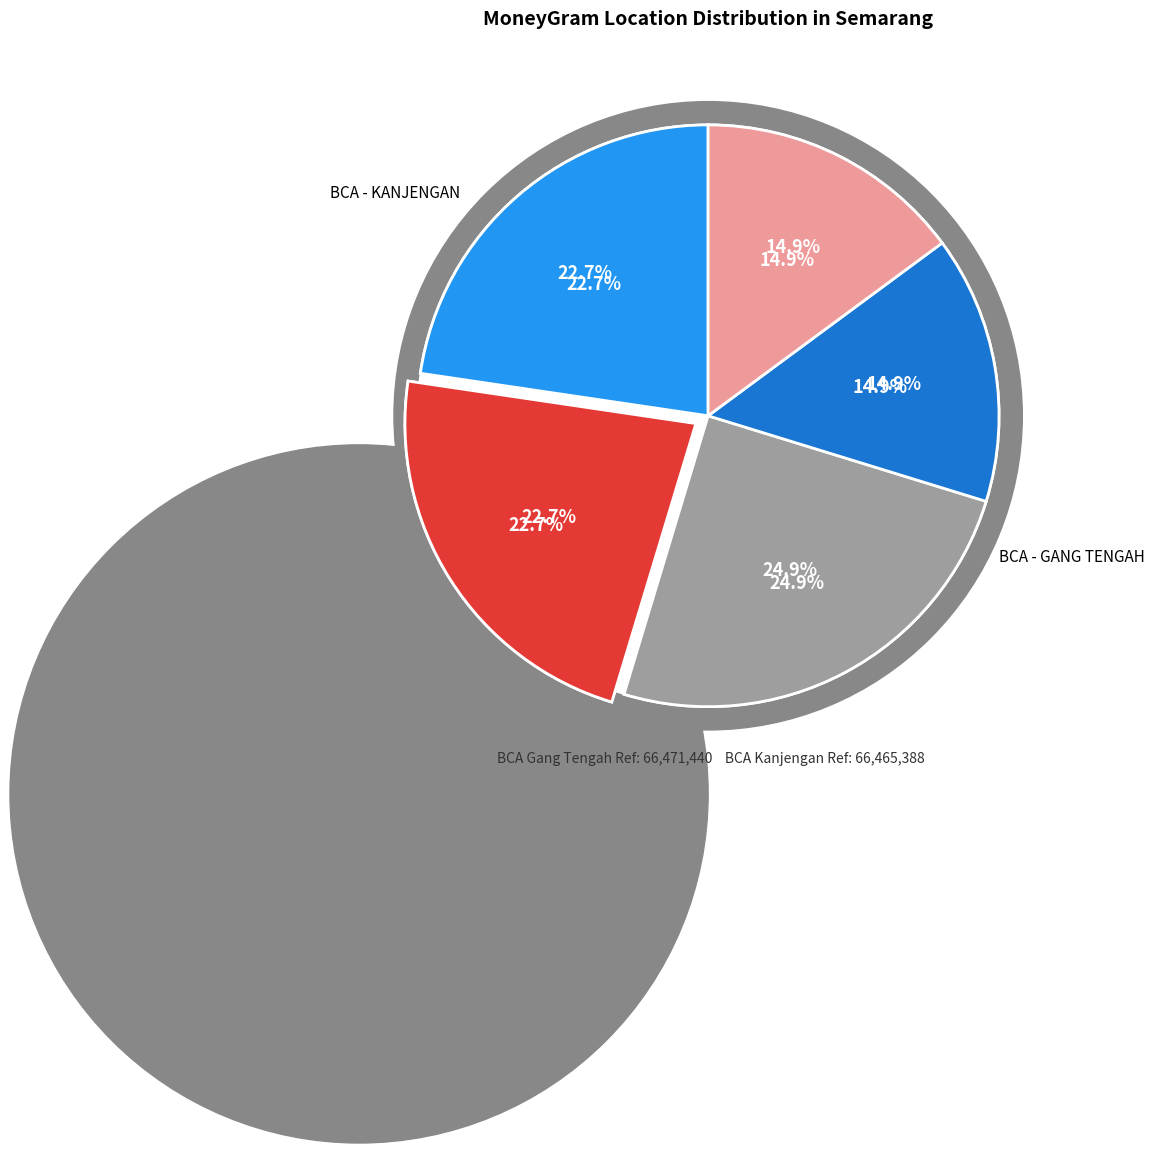

Does CIMB NIAGA GANG BESEN - SEMARANG-GANG BE represent more than half of the total?

No